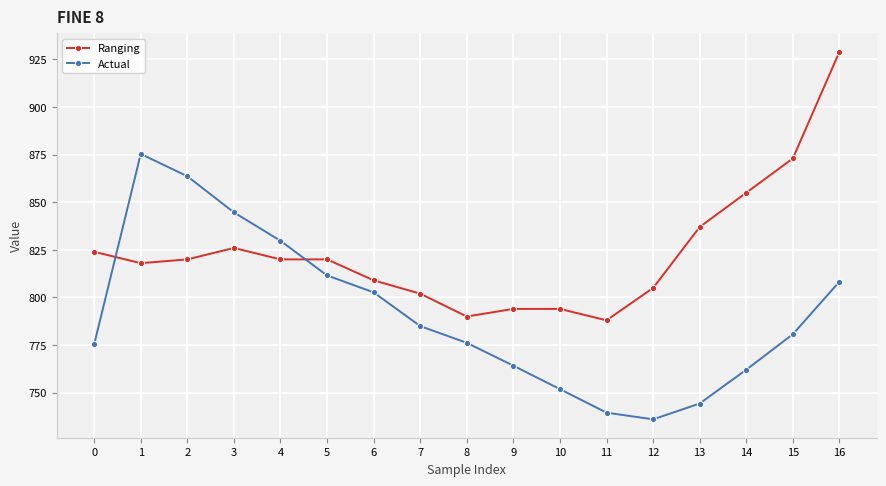

What is the sum of the Ranging values at 7 and 0?

1626.0